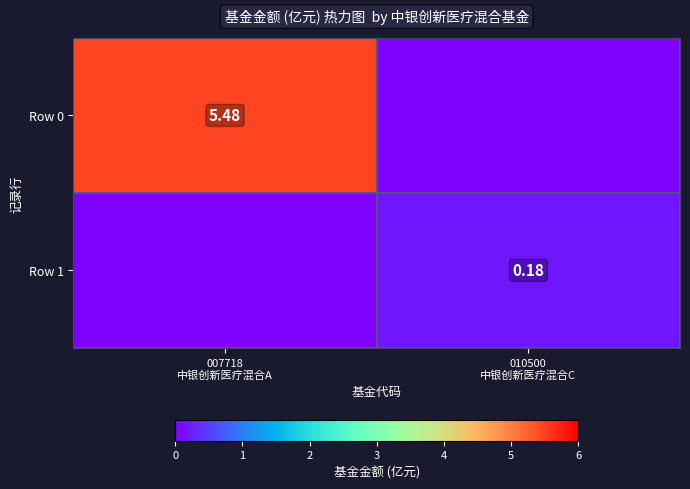

What is the difference between the maximum and minimum values in the Row 1 series?

0.2